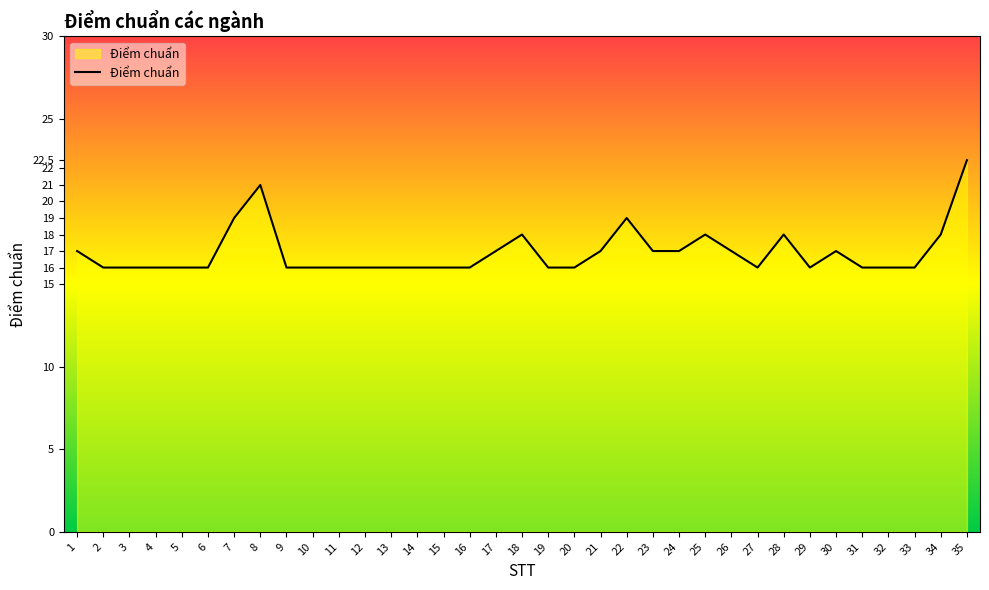

Reading left to right, list all the values displayed in this chart.

1=17.0	2=16.0	3=16.0	4=16.0	5=16.0	6=16.0	7=19.0	8=21.0	9=16.0	10=16.0	11=16.0	12=16.0	13=16.0	14=16.0	15=16.0	16=16.0	17=17.0	18=18.0	19=16.0	20=16.0	21=17.0	22=19.0	23=17.0	24=17.0	25=18.0	26=17.0	27=16.0	28=18.0	29=16.0	30=17.0	31=16.0	32=16.0	33=16.0	34=18.0	35=22.5